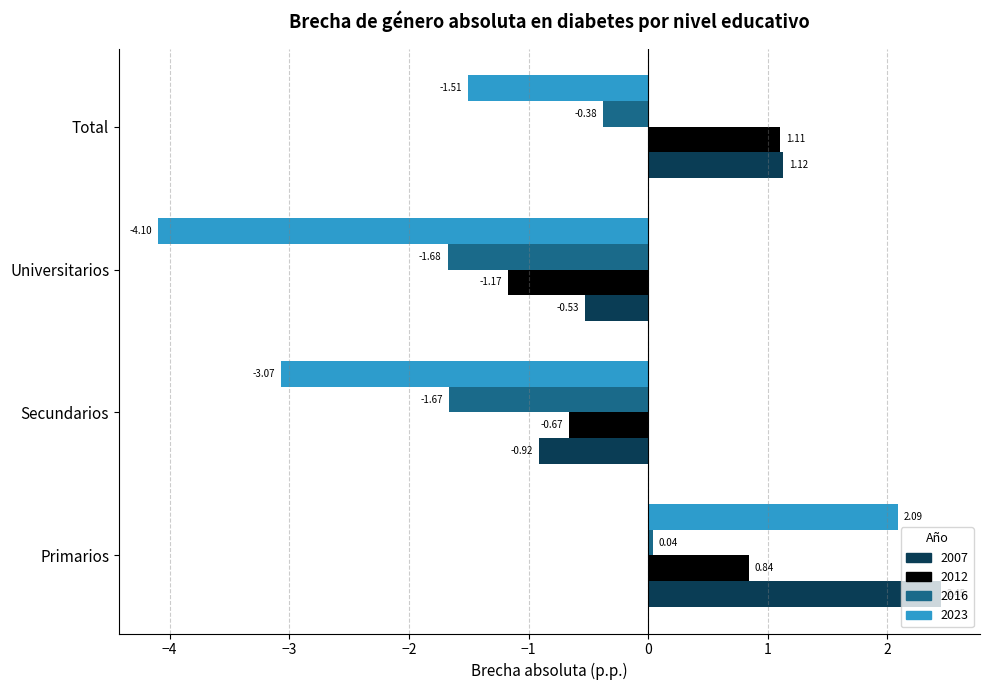

At which category does the chart reach its minimum across all series?

Universitarios